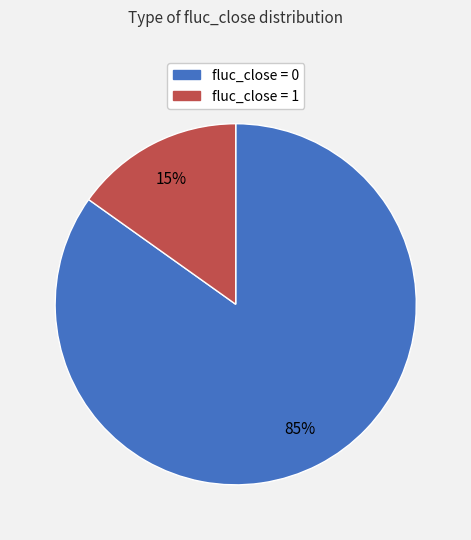

How many segments does this pie chart have?

2